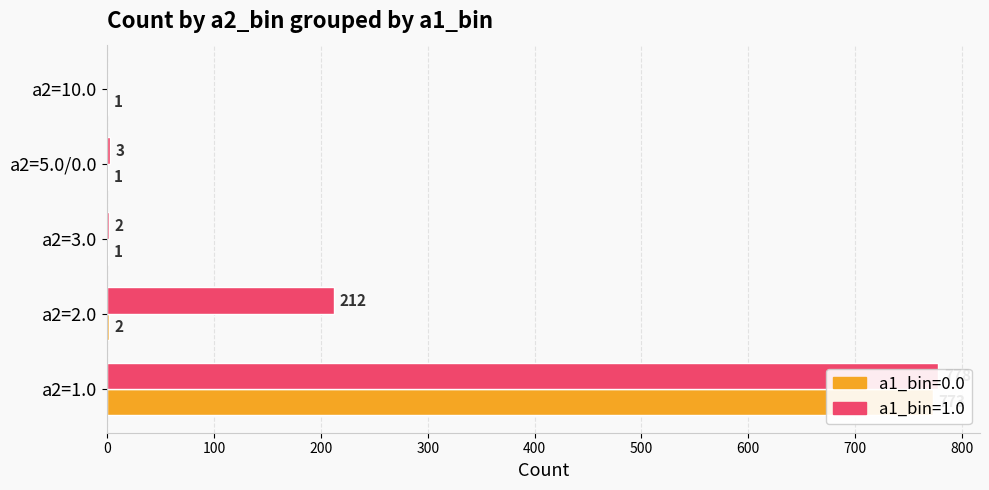

Rank the series by their maximum value, from highest to lowest.

a1_bin=1.0, a1_bin=0.0